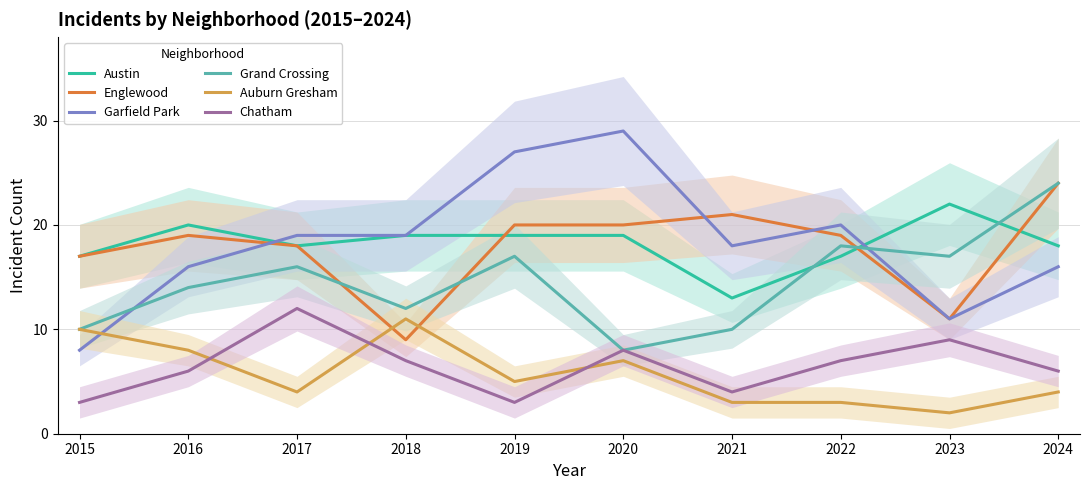

True or false: Garfield Park has a value of 6 at 2015.

False